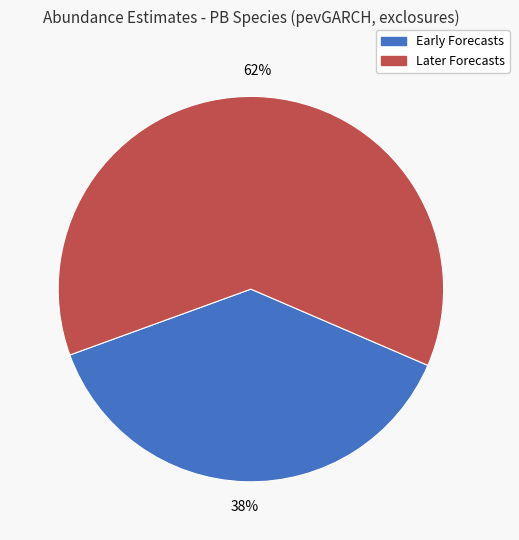

To the nearest percent, what is the average slice percentage?

50%